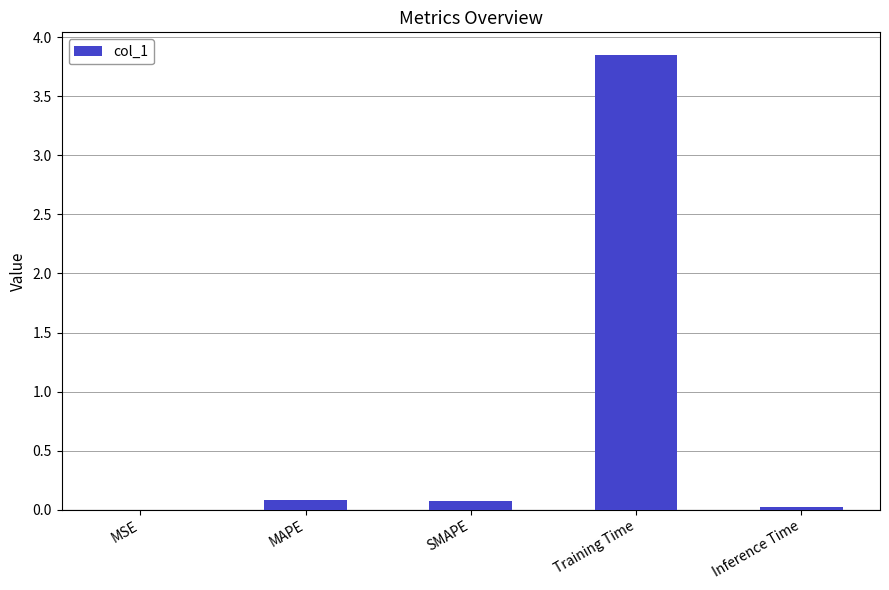

The chart shows a value of 0.0 at MSE. True or false?

True